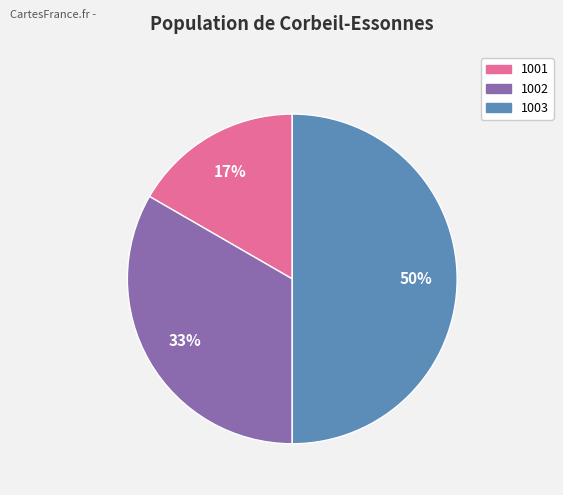

Is 1001 the majority of the pie?

No